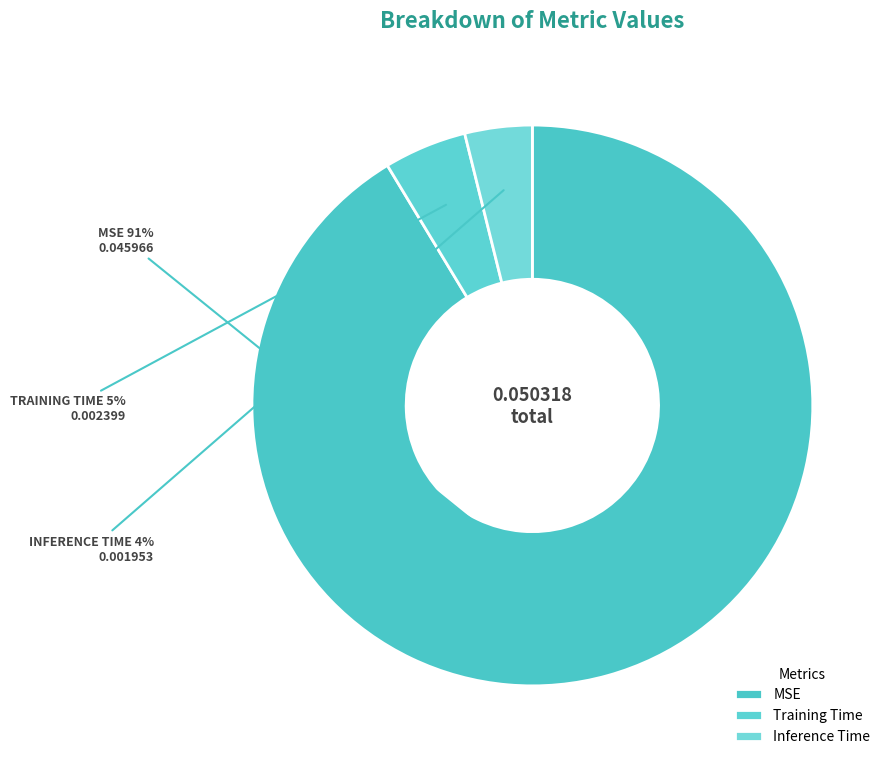

To the nearest percent, what is the difference between the MSE and Inference Time slice percentages?

87%